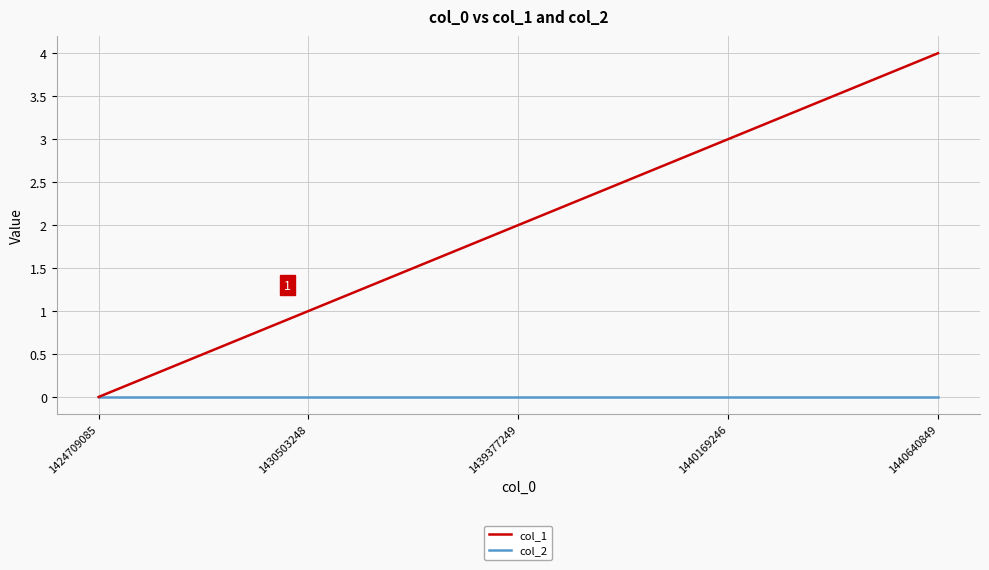

Reading left to right, what are all the values shown in this chart?

col_1: 1424709085=0	1430503248=1	1439377249=2	1440169246=3	1440640849=4
col_2: 1424709085=0	1430503248=0	1439377249=0	1440169246=0	1440640849=0